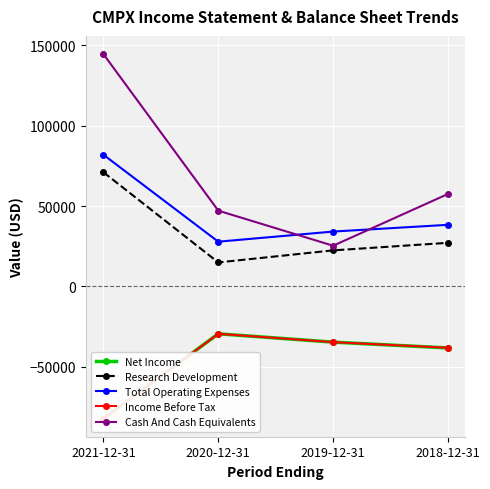

True or false: Income Before Tax and Cash And Cash Equivalents intersect in this chart.

False